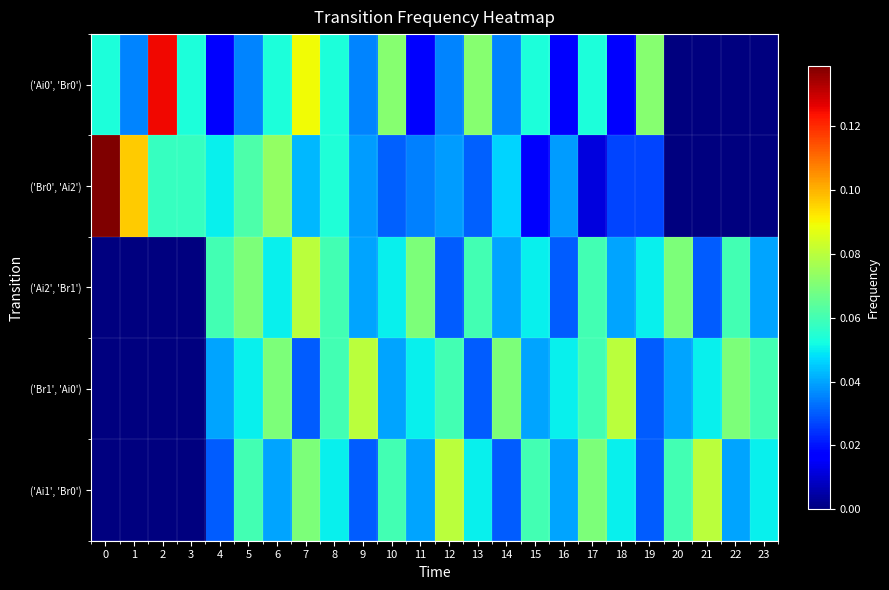

How many distinct data groups are displayed?

5